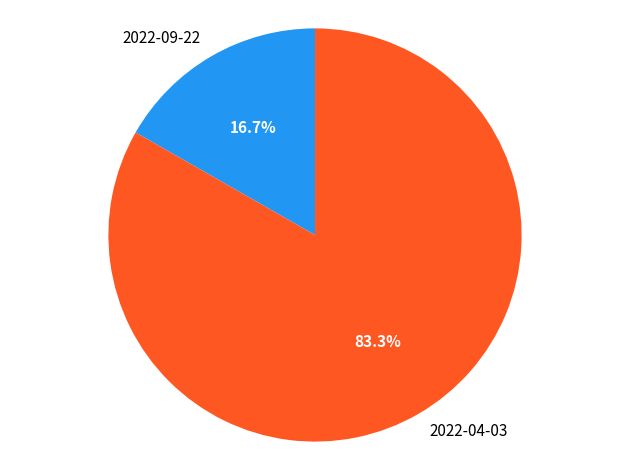

What is the largest slice in the pie chart?

2022-04-03